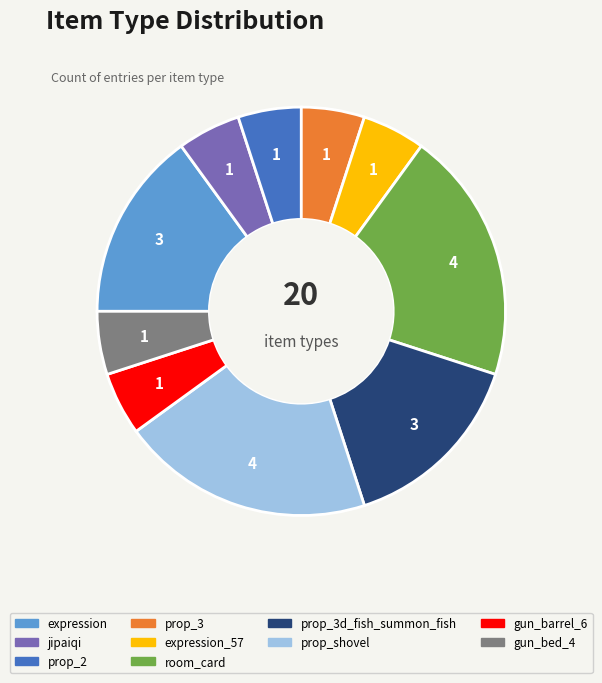

Do prop_3 and room_card together represent more than half of the pie?

No